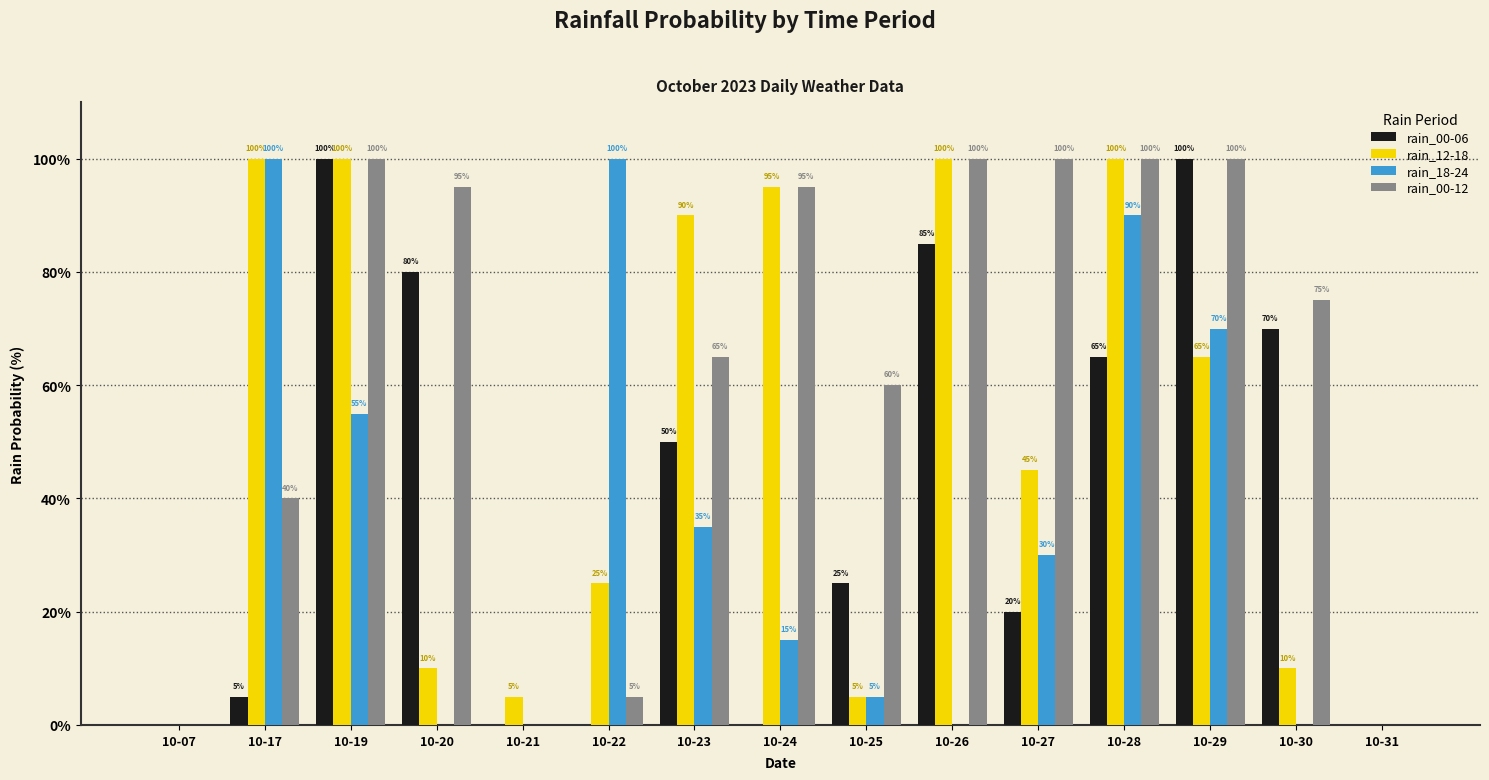

Are the bars grouped side by side (vs. stacked)?

Yes